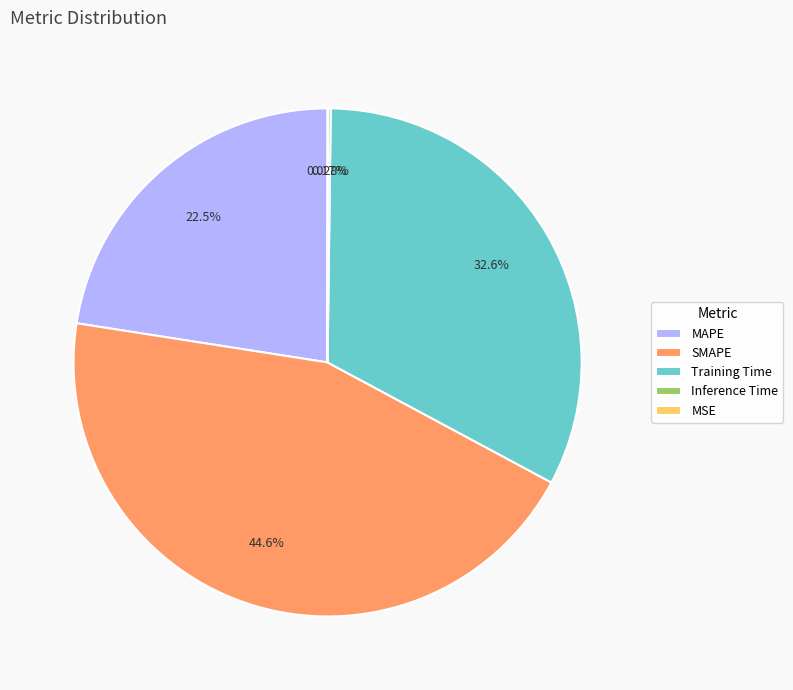

Does any single category account for the majority?

No